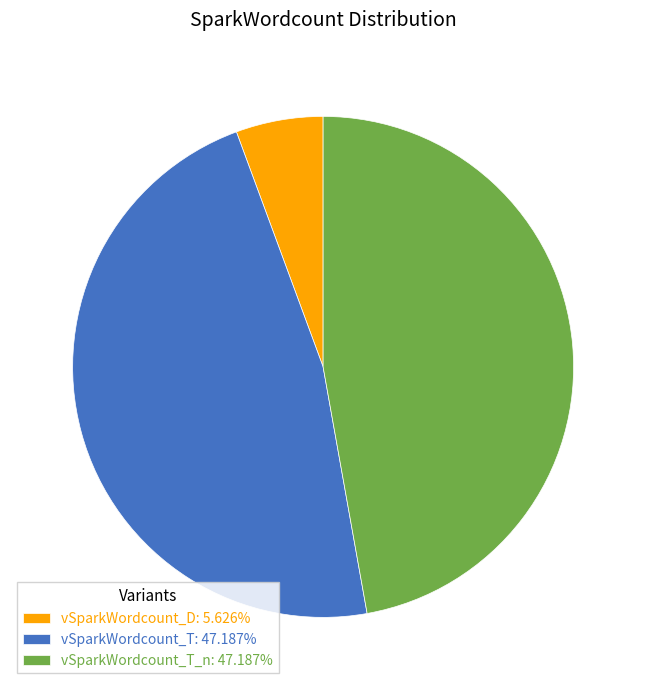

Do vSparkWordcount_T: 47.187% and vSparkWordcount_T_n: 47.187% together represent more than half of the pie?

Yes